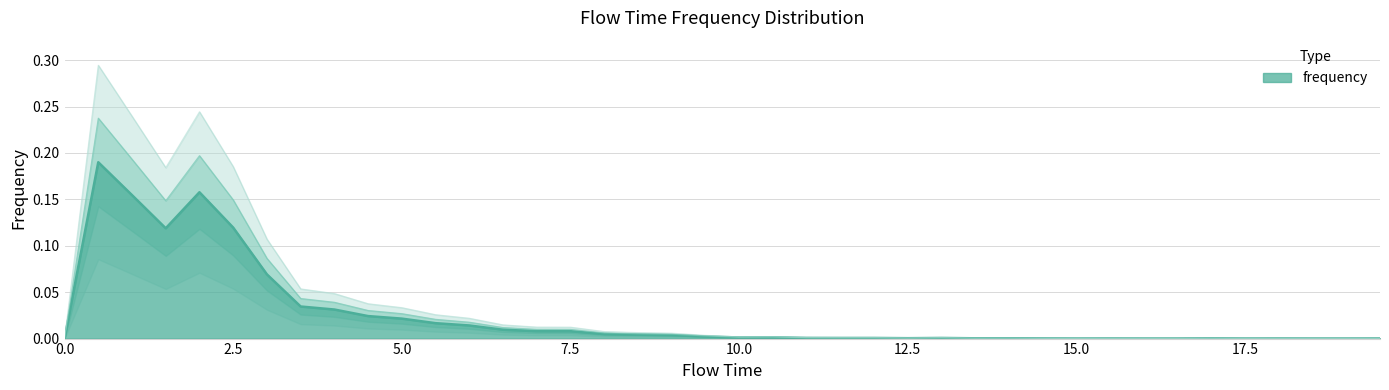

What is the label of the 33rd point from the right?

3.5